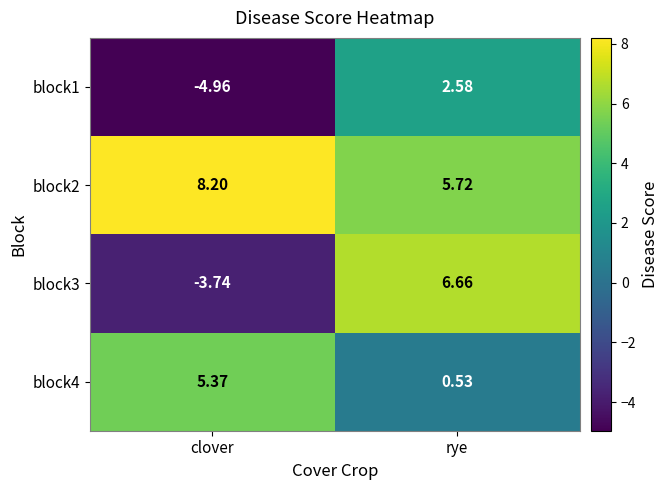

At which label is block1 closest to -1?

rye